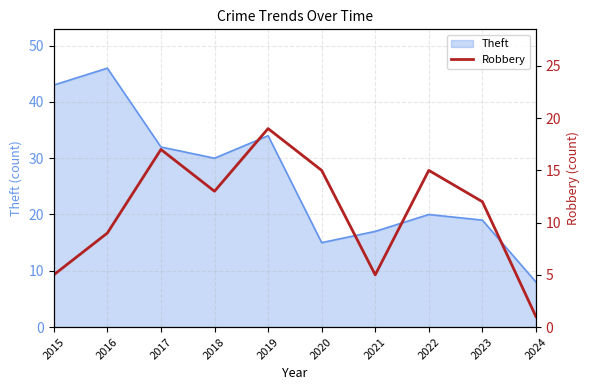

True or false: Theft has a value of 4 at 2020.

False